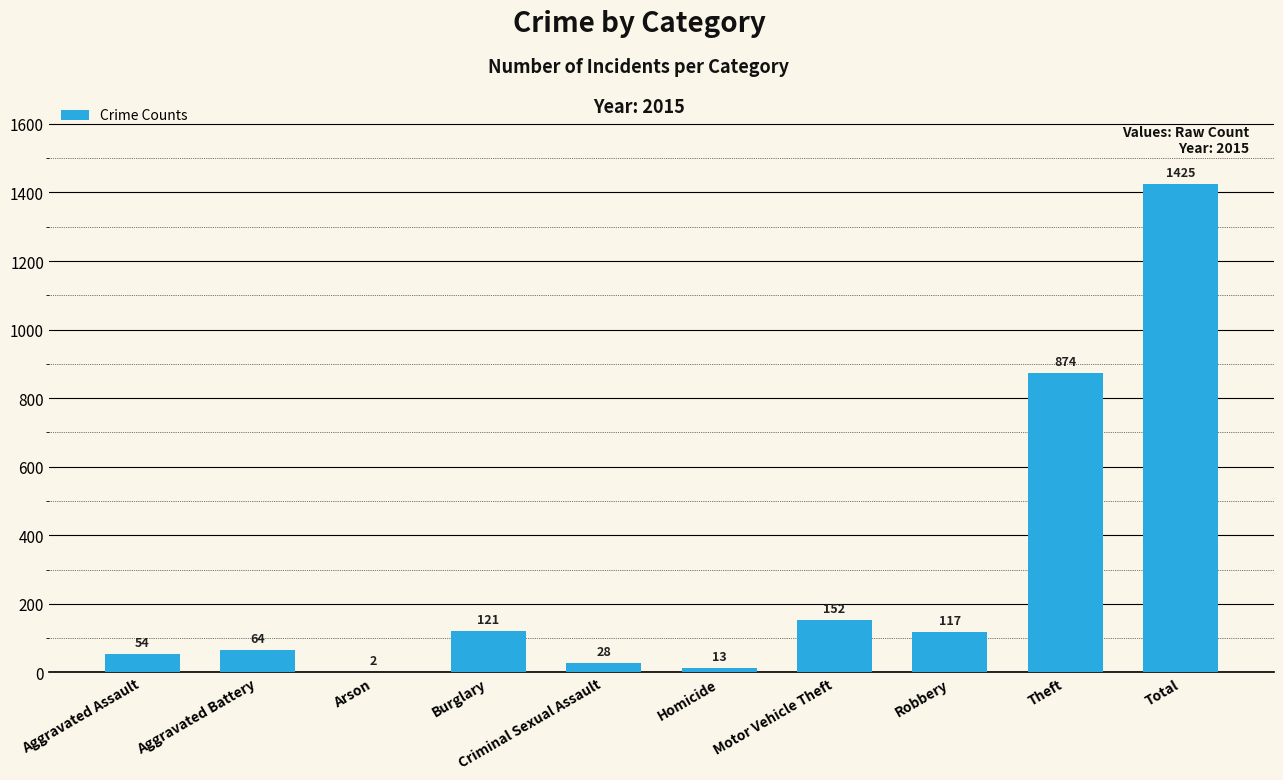

Where does the data first go above 117?

Burglary